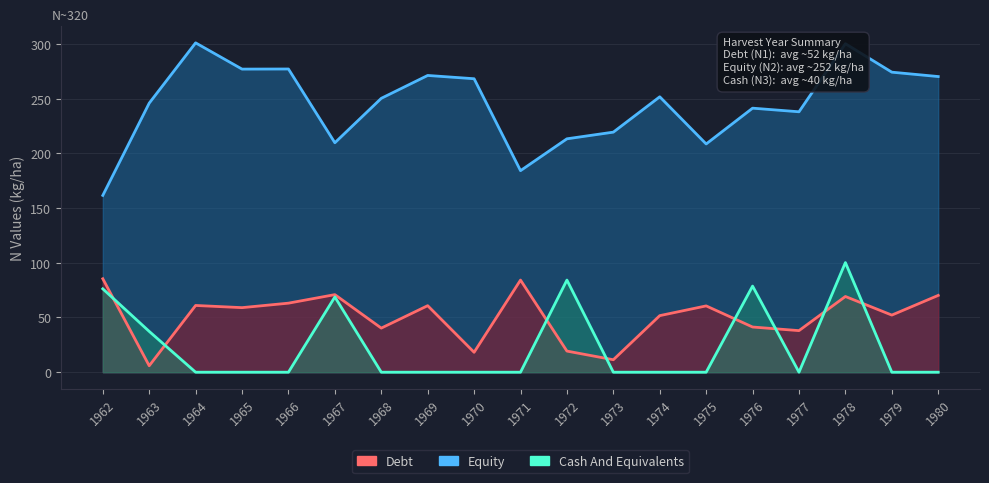

Which series changed the most between 1964 and 1977?

Equity